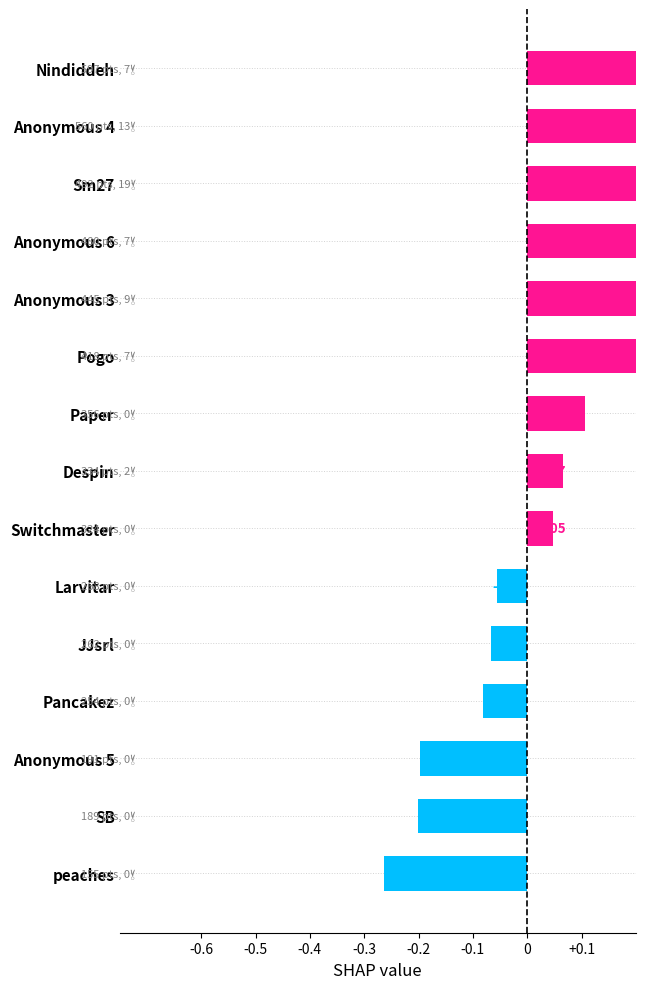

What is the difference between the maximum and minimum values?

0.8